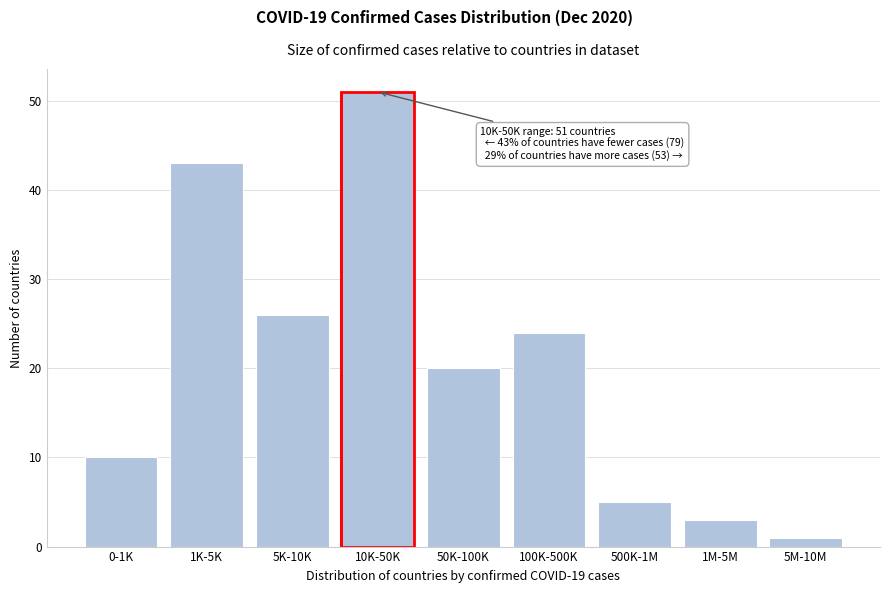

Reading left to right, transcribe all the data shown in this chart.

0-1K=10	1K-5K=43	5K-10K=26	10K-50K=51	50K-100K=20	100K-500K=24	500K-1M=5	1M-5M=3	5M-10M=1